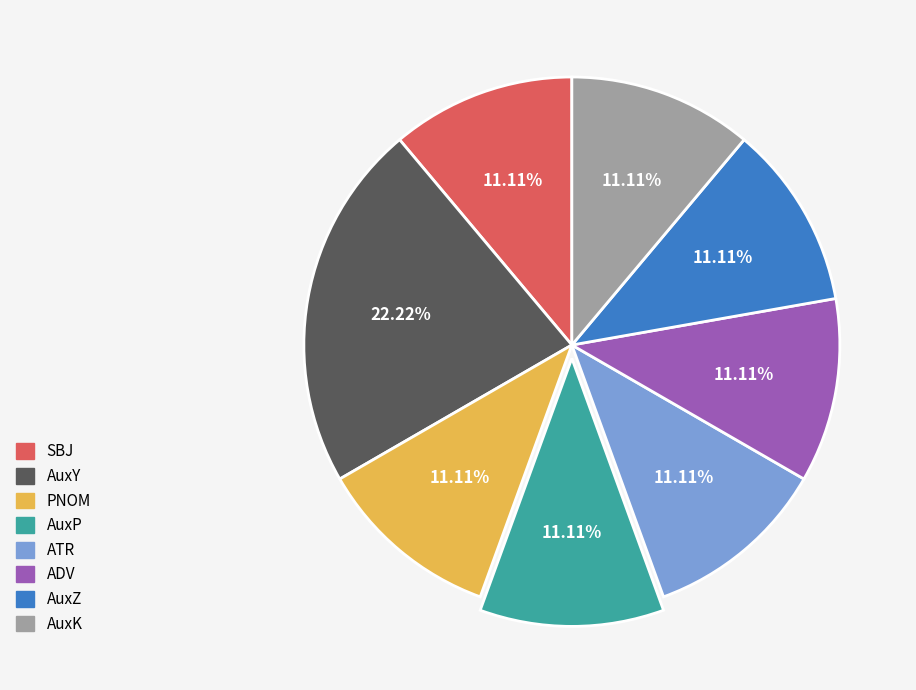

Does AuxK account for over 50% of the chart?

No